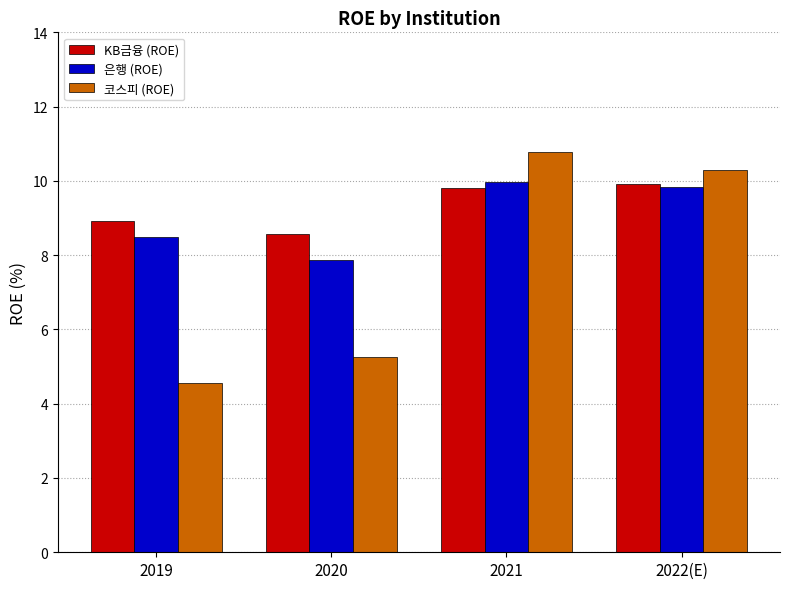

Which series changed the most between 2019 and 2021?

코스피 (ROE)